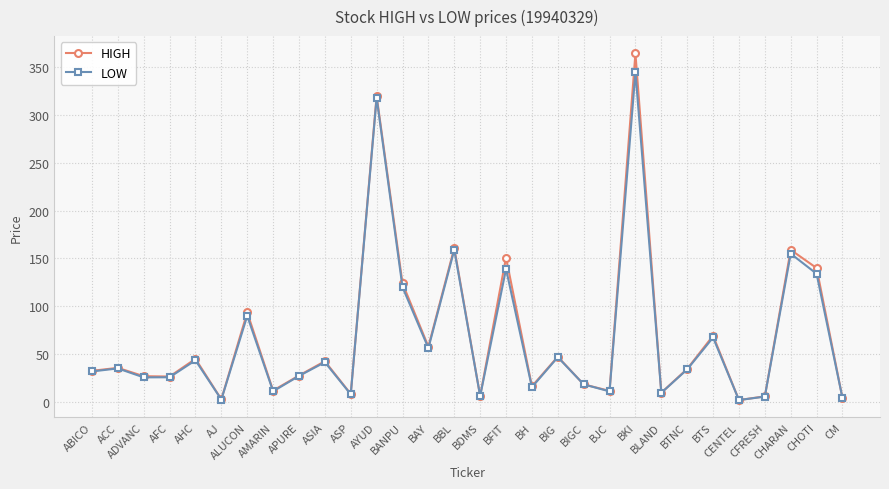

What is the difference between the second highest and minimum values in the LOW series?

316.1